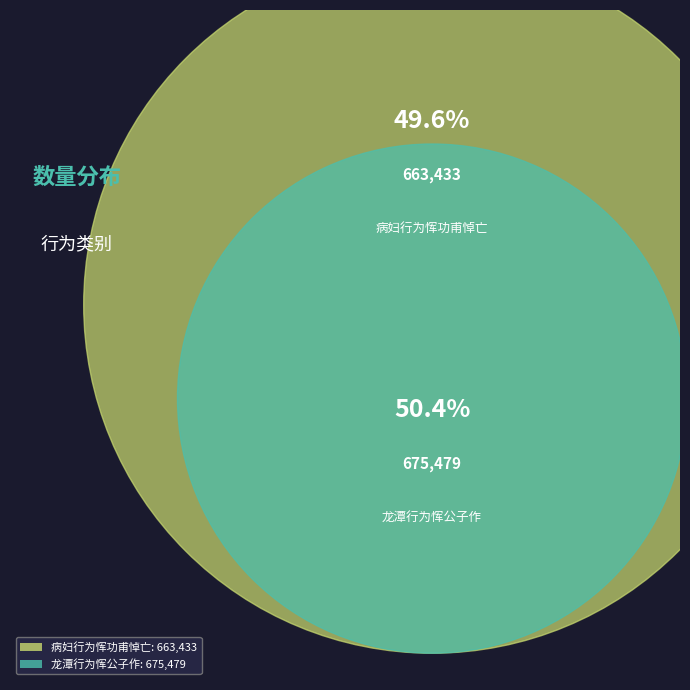

Does any single category account for the majority?

Yes